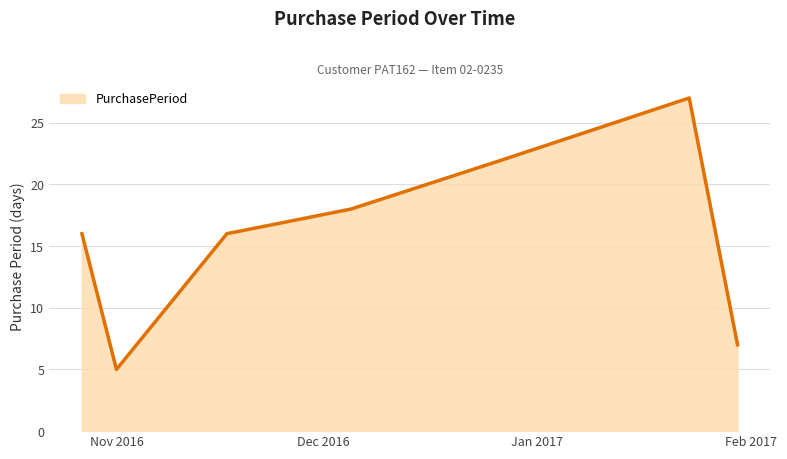

How many series are shown in this chart?

1